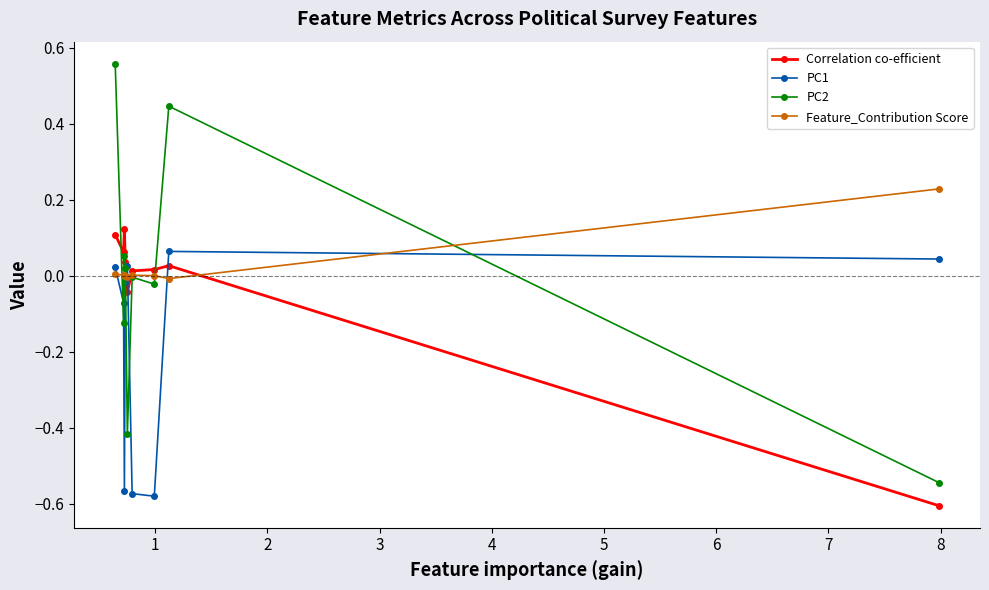

Which series has the widest spread of values?

PC2